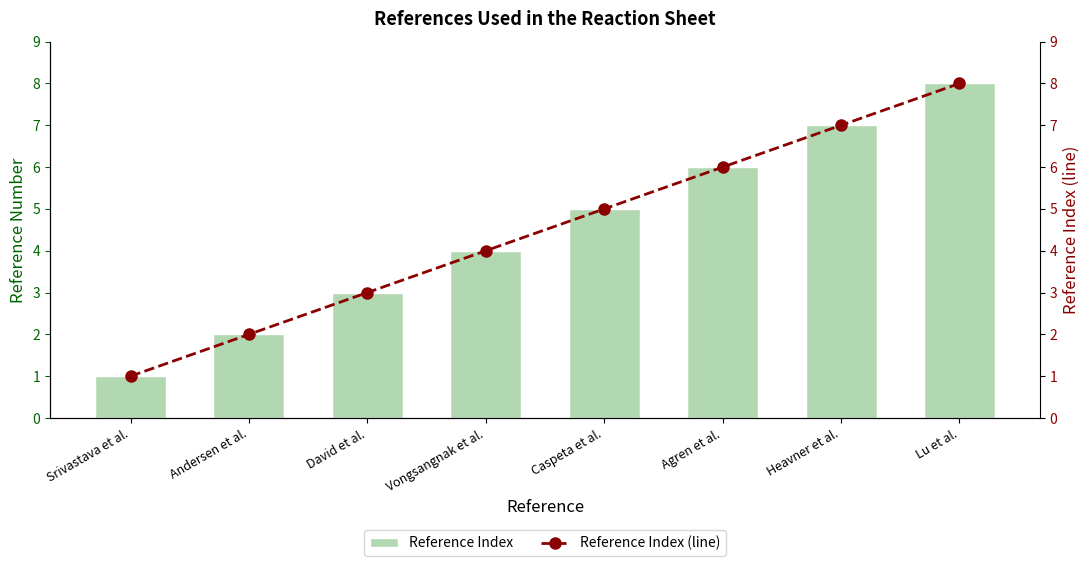

Reading right to left, extract all data points from this chart.

Reference Index: 8	7	6	5	4	3	2	1
Reference Index (line): 8	7	6	5	4	3	2	1